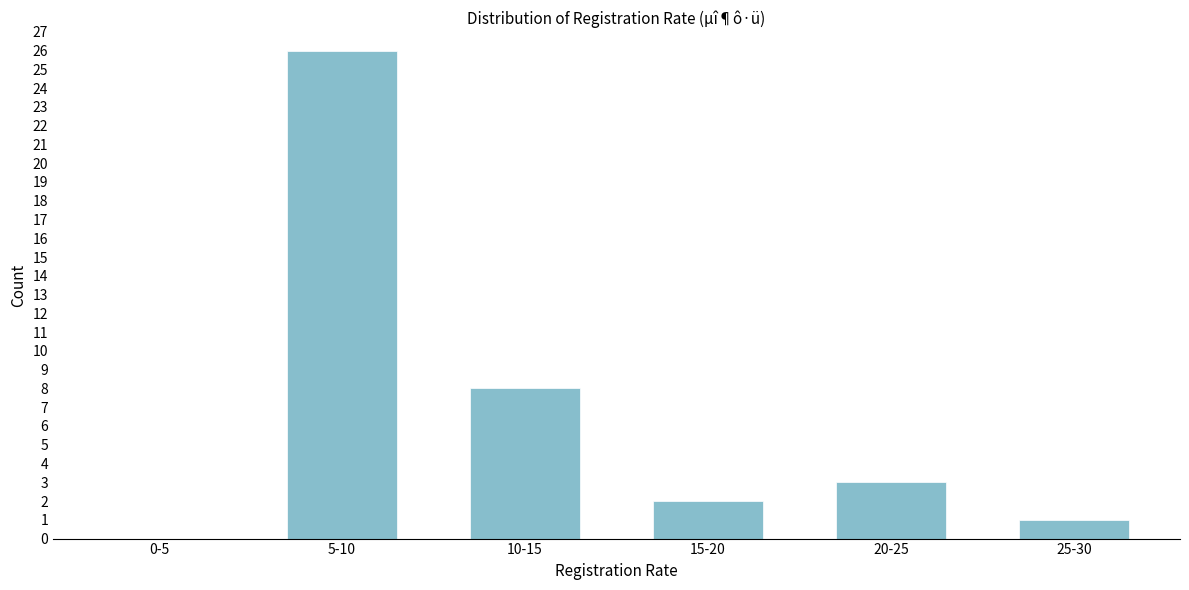

Reading right to left, what are all the values shown in this chart?

25-30=1	20-25=3	15-20=2	10-15=8	5-10=26	0-5=0